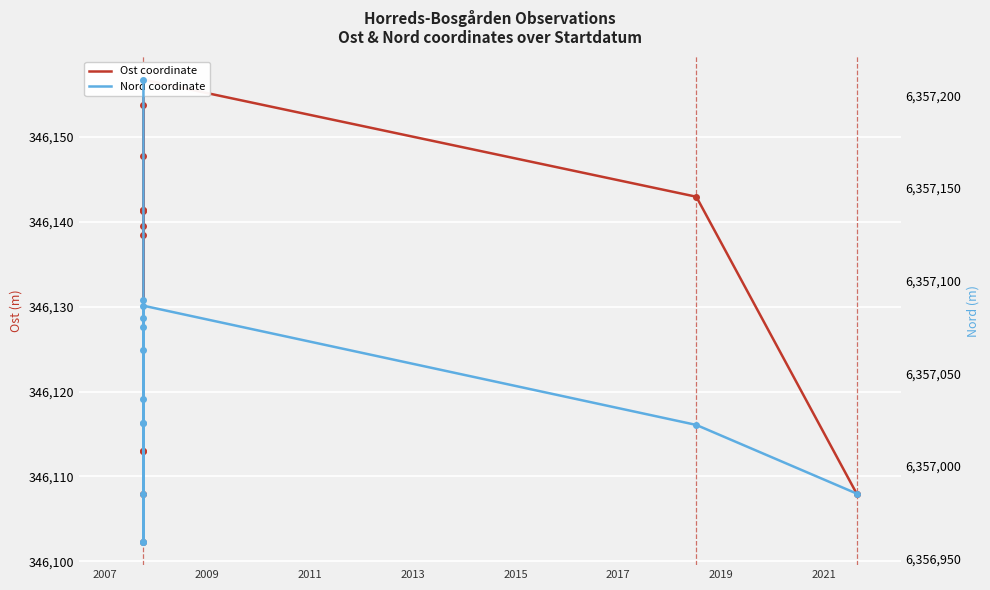

Which category has the highest value across all series?

2007